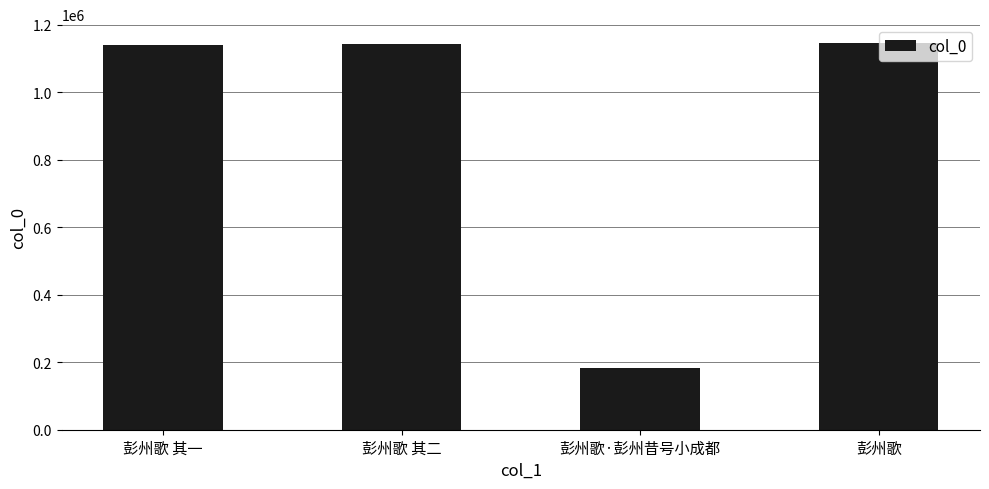

The value at 彭州歌 其一 is 1526839. True or false?

False